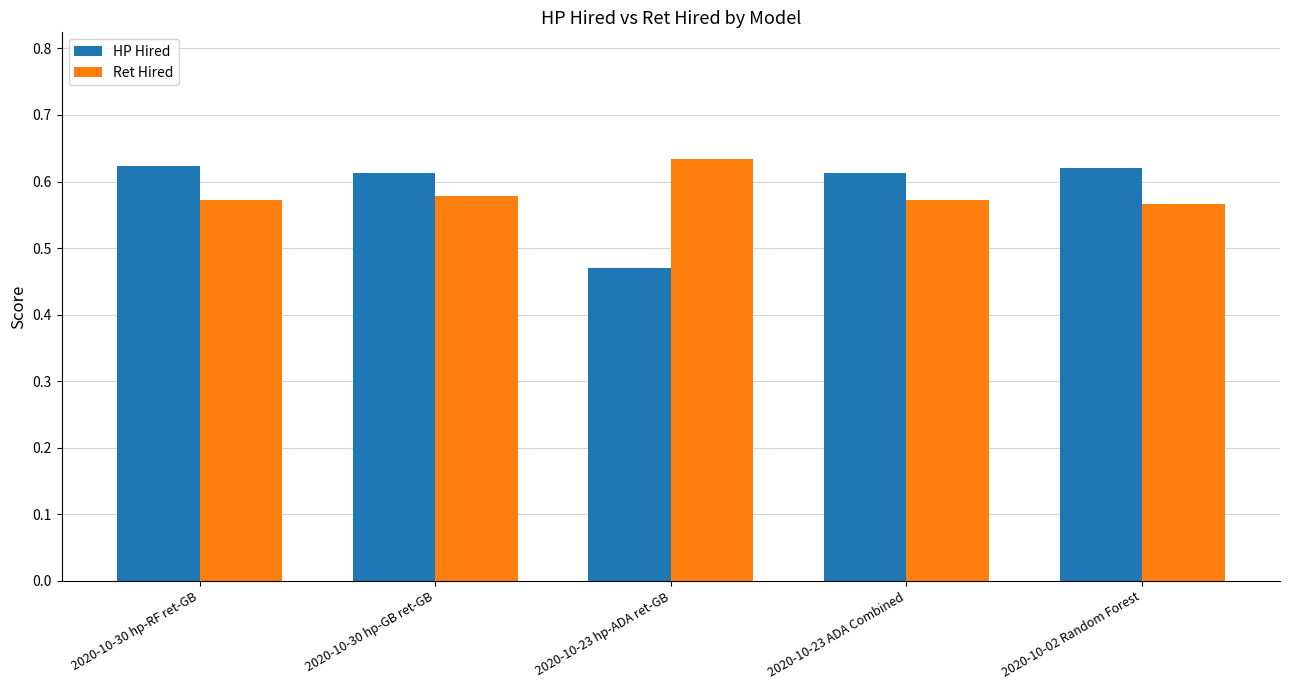

At how many categories does at least one series exceed 0?

5